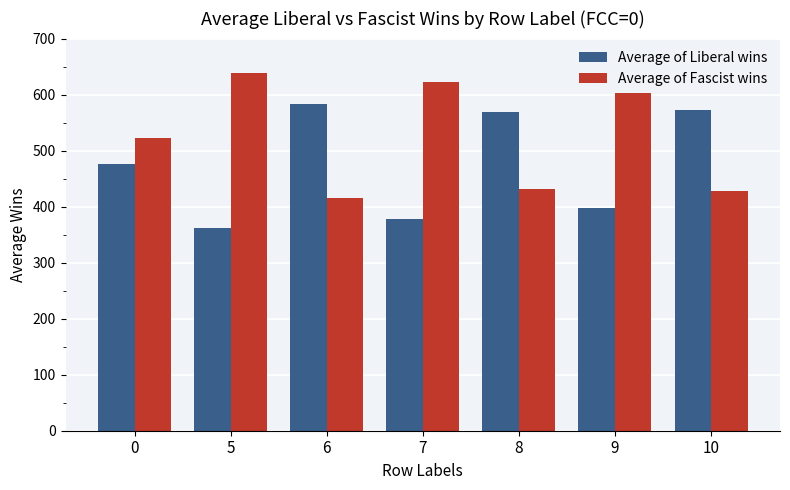

True or false: Average of Liberal wins has a value of 535.5 at 5.

False